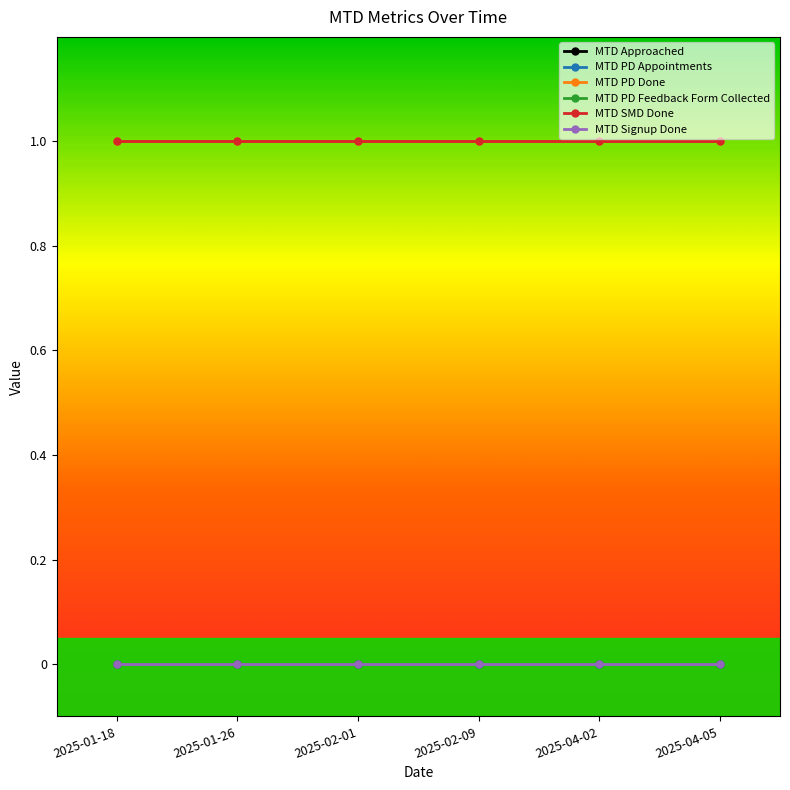

What are all the series names shown in the legend?

MTD Approached, MTD PD Appointments, MTD PD Done, MTD PD Feedback Form Collected, MTD SMD Done, MTD Signup Done